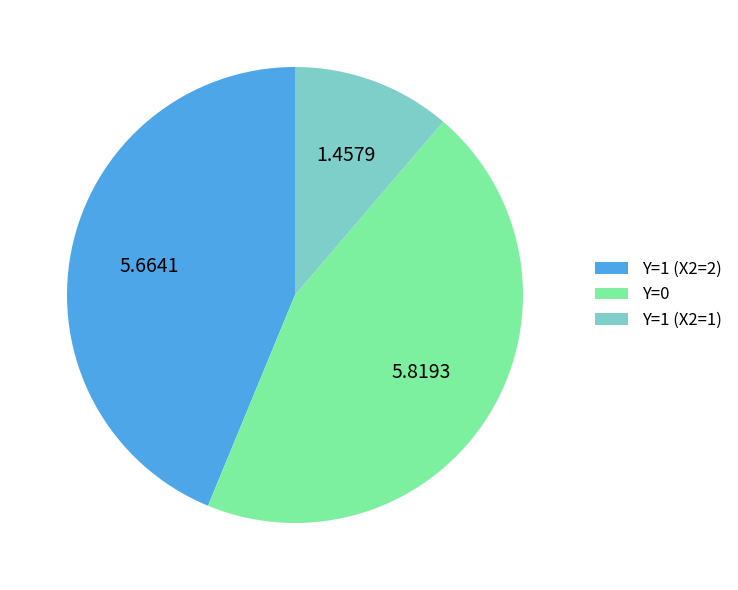

Is the sum of Y=0 and Y=1 (X2=1) greater than half?

Yes